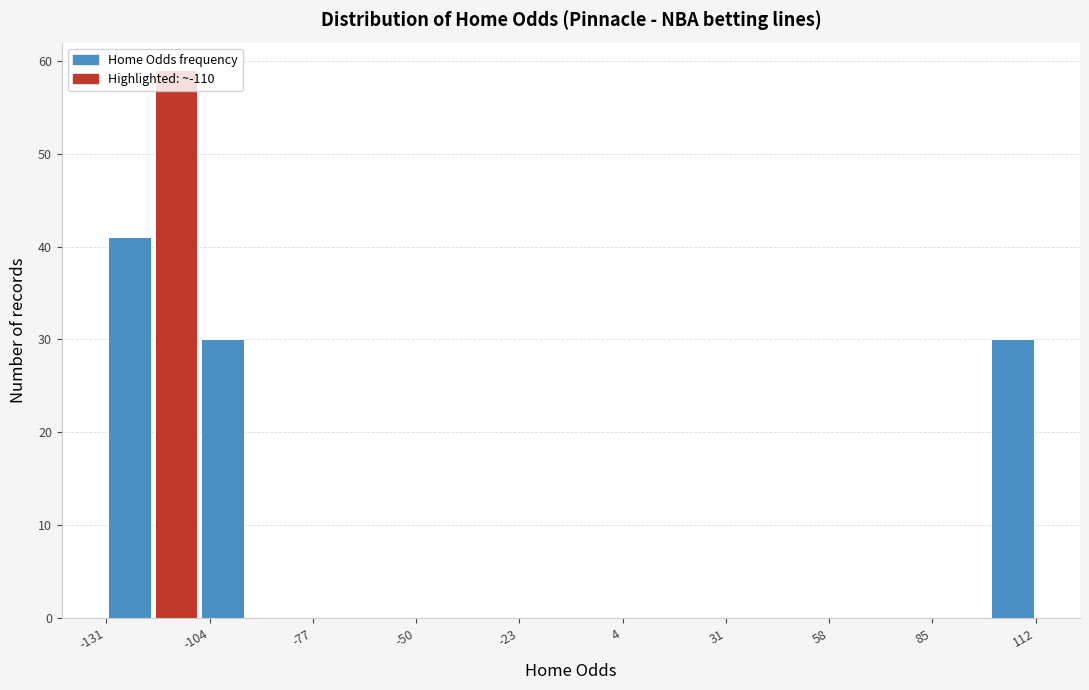

Read against the x-axis, roughly where is the centre of the tallest bar?

-115